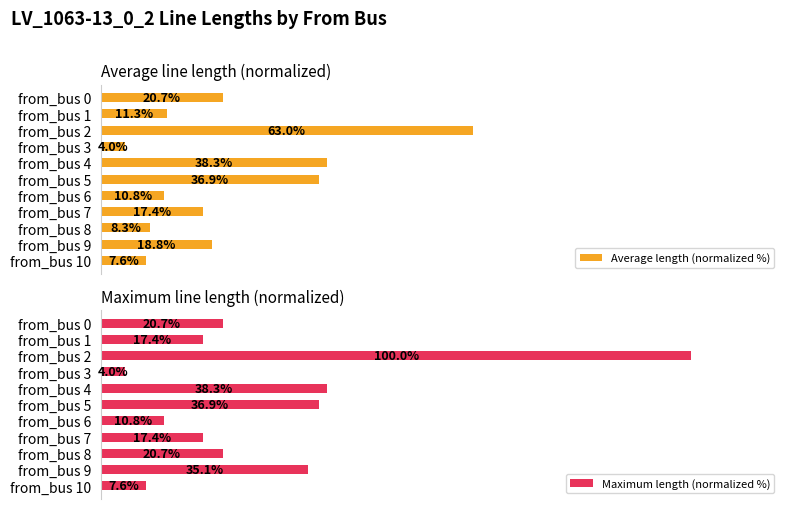

Where is Average length (normalized %) nearest to the value 33?

from_bus 5